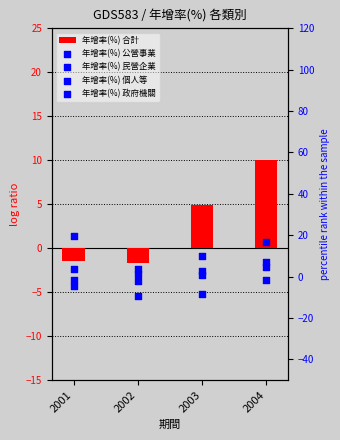

What are all the series names shown in the legend?

年增率(%) 合計, 年增率(%) 公營事業, 年增率(%) 民營企業, 年增率(%) 個人等, 年增率(%) 政府機關